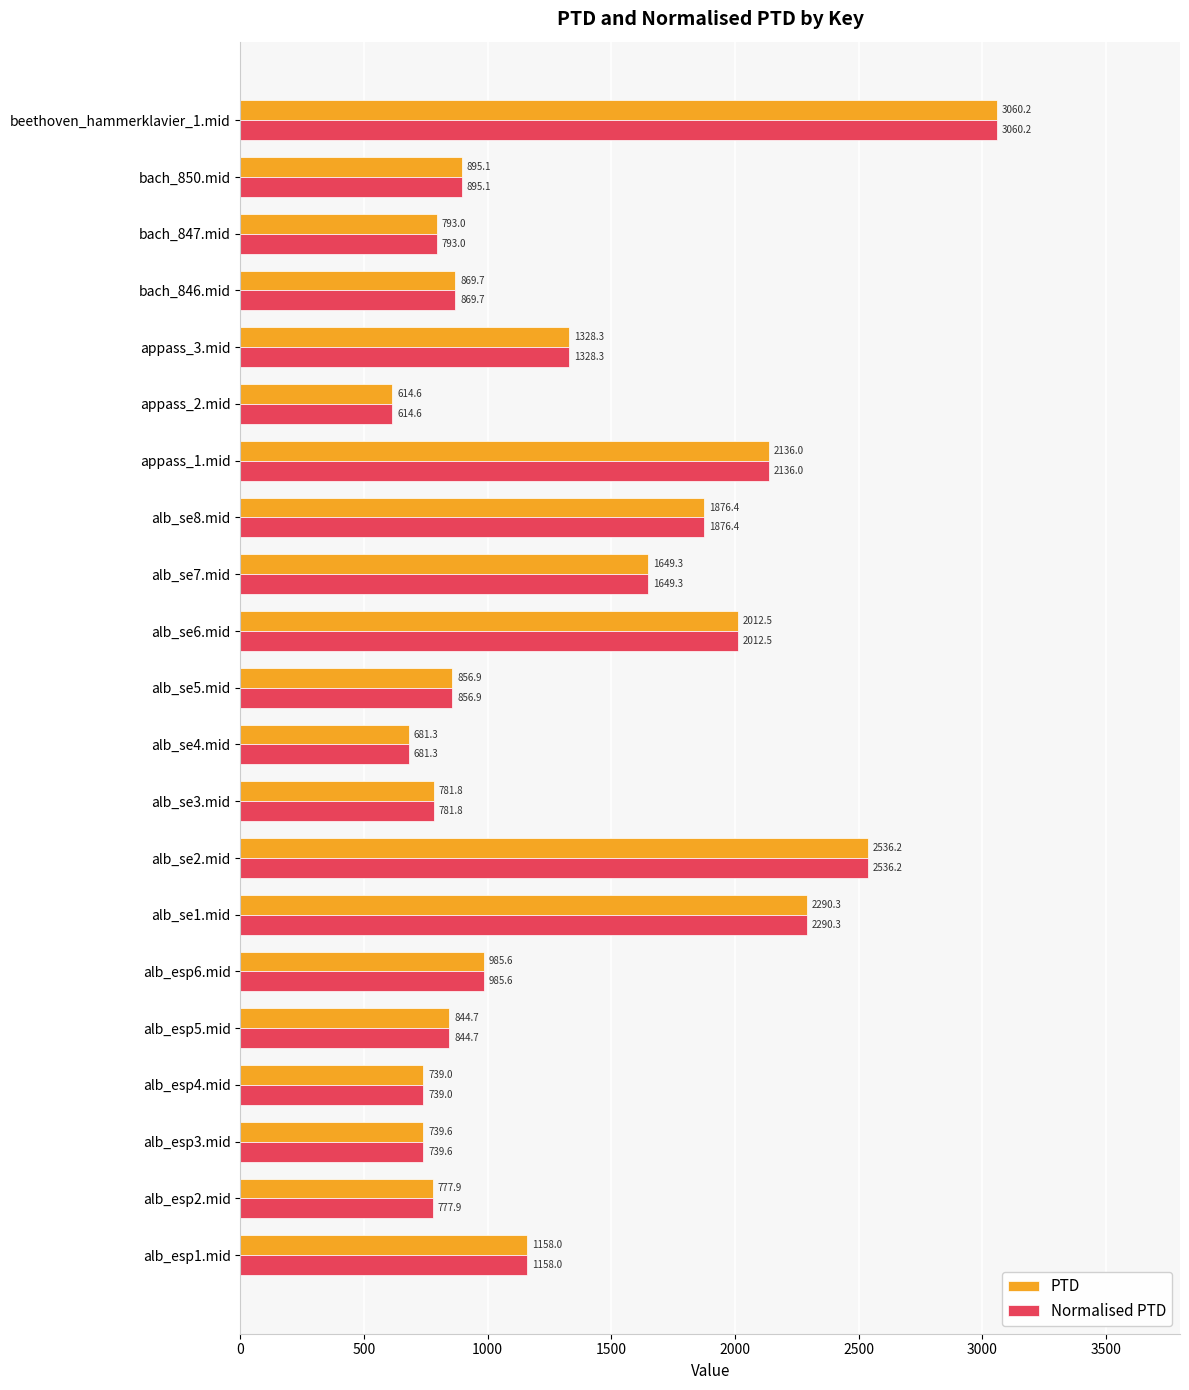

The Normalised PTD series shows 367.1 at alb_se4.mid. True or false?

False